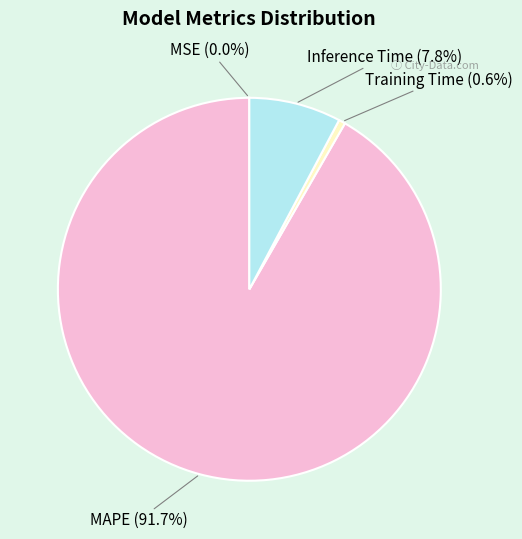

Is the sum of Inference Time and MAPE greater than half?

Yes